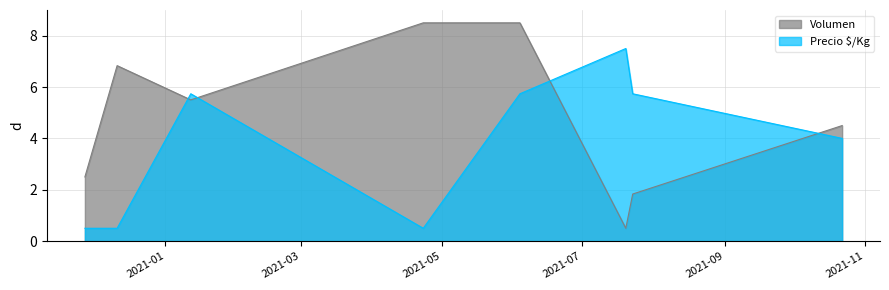

How many lines are shown in the chart?

2